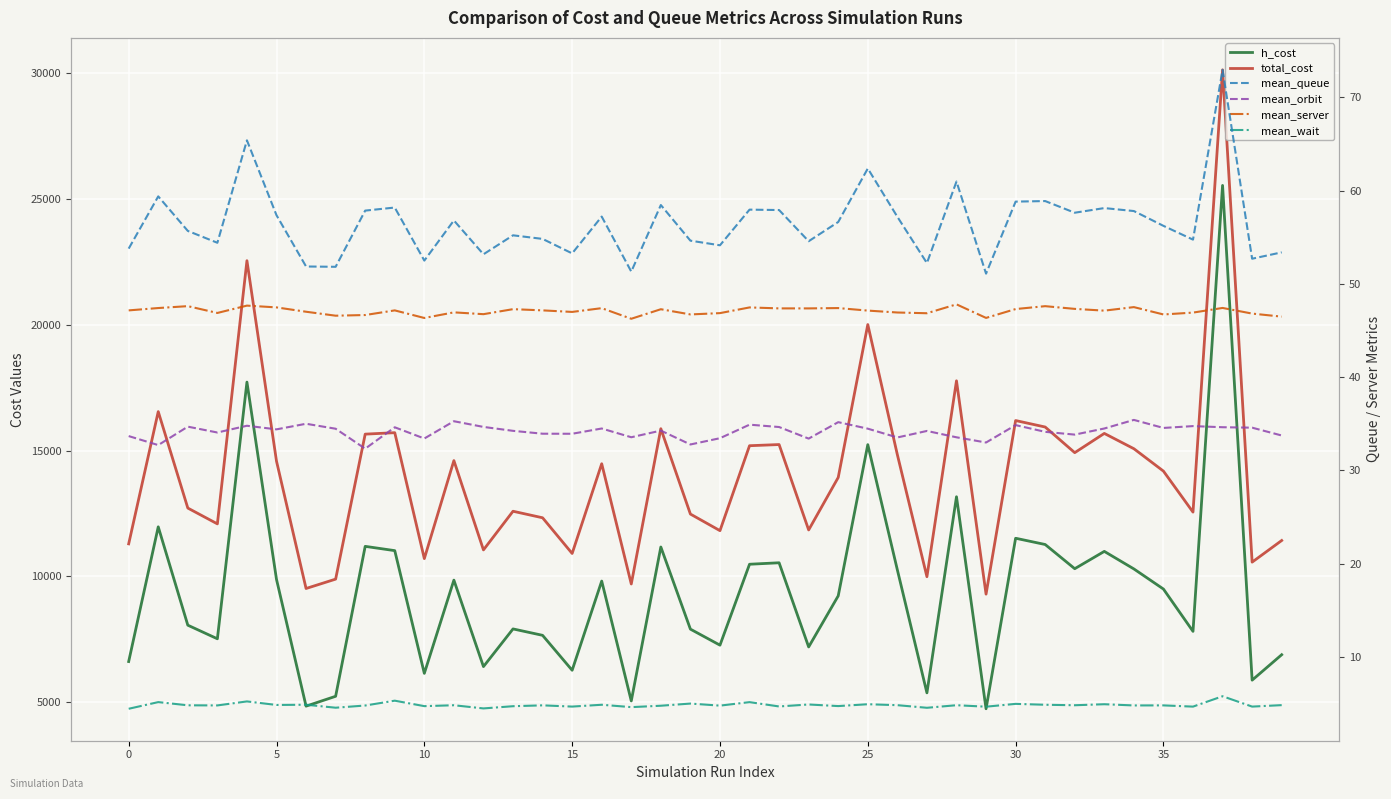

Which series has the largest total across all categories?

total_cost